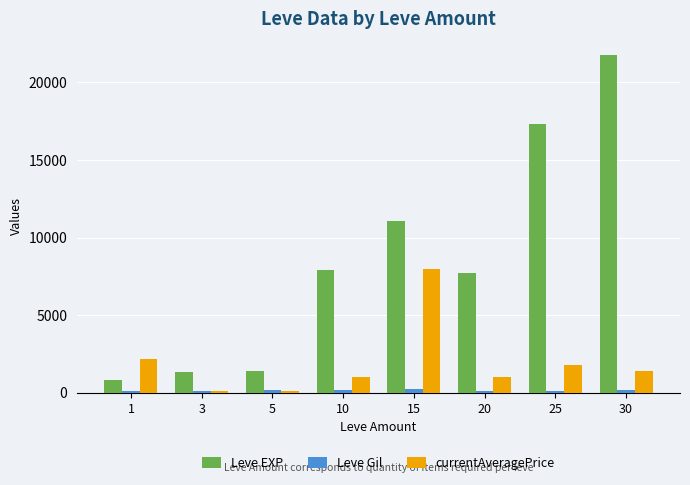

What is the average value of the Leve EXP series?

8653.8